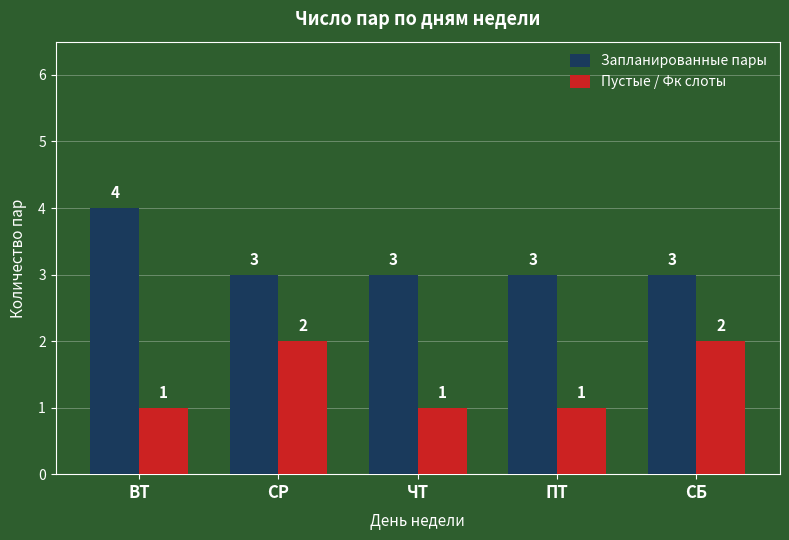

What is the difference between the Запланированные пары values at ВТ and СБ?

1